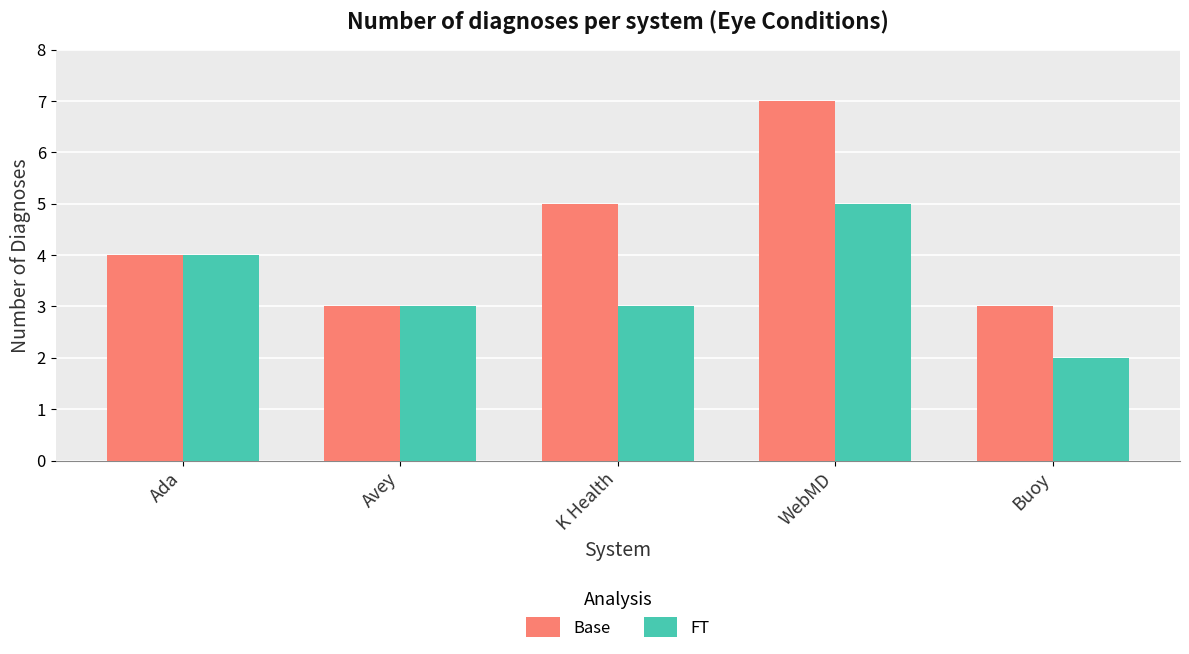

Reading left to right, what are all the values shown in this chart?

Base: 4	3	5	7	3
FT: 4	3	3	5	2